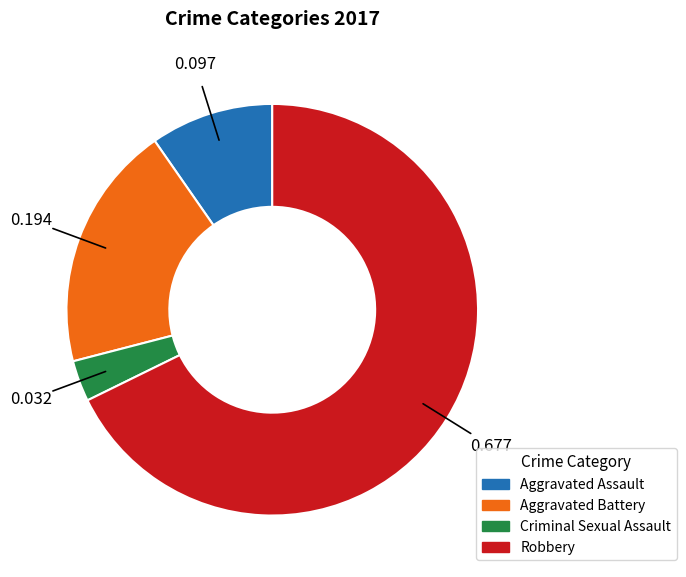

Combined, do Criminal Sexual Assault and Aggravated Battery account for over 50%?

No